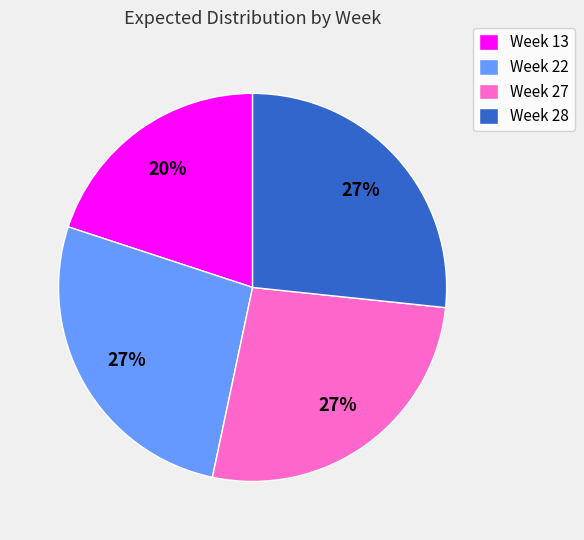

What is the ratio of the value at Week 13 to the value at Week 28?

0.7